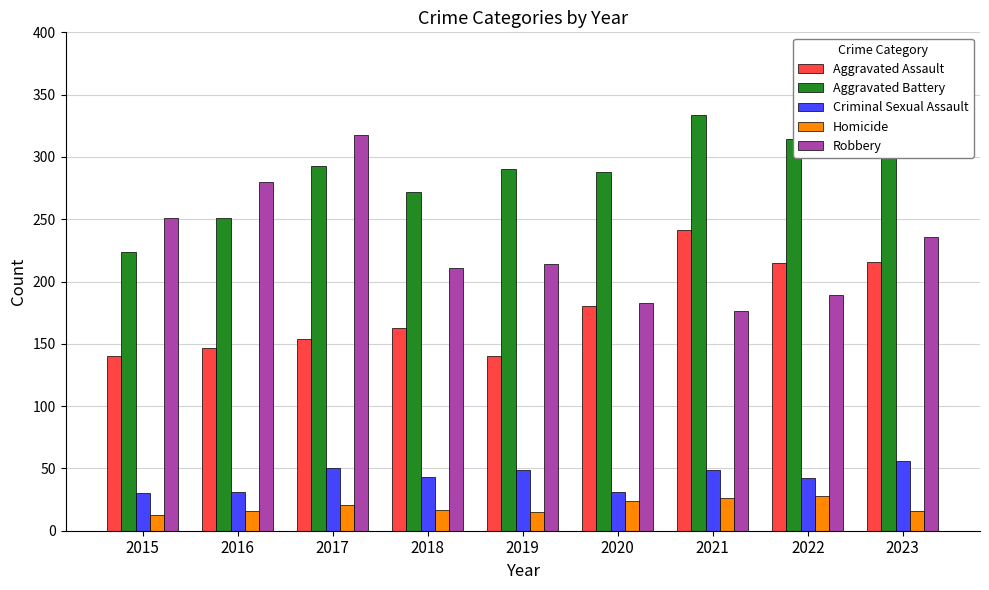

Which series has the largest range (max minus min)?

Robbery